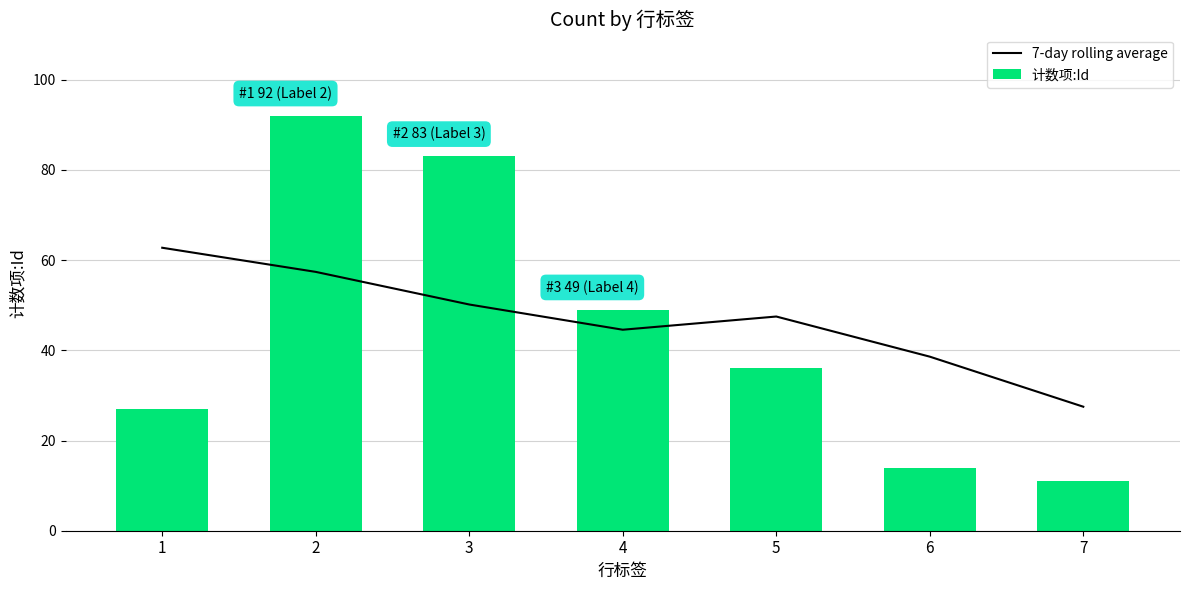

What is the spread (max minus min) of values at 3?

32.8